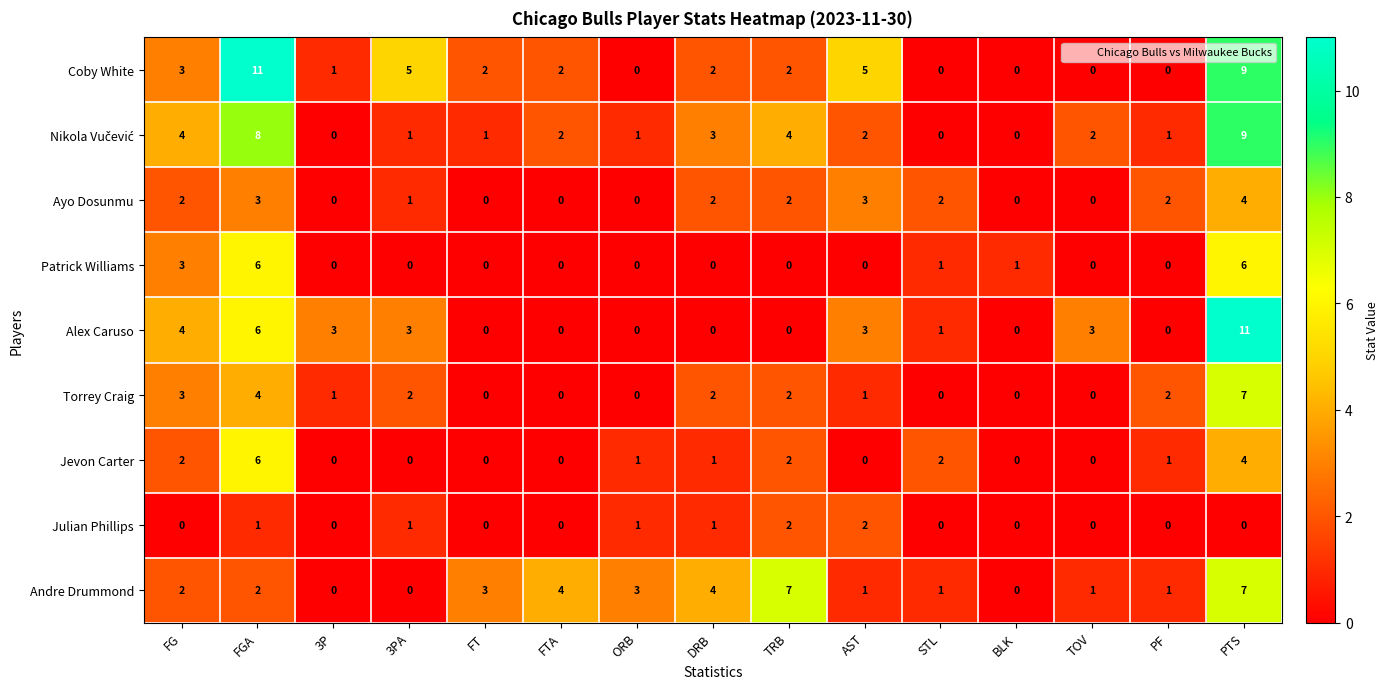

How many Jevon Carter values are between 0 and 2?

13